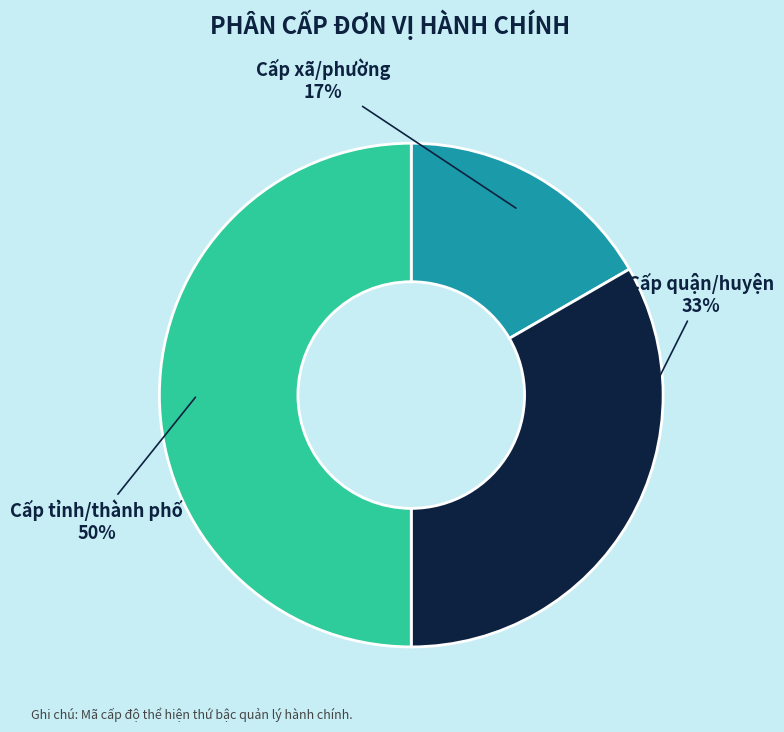

Between Cấp tỉnh/thành phố and Cấp quận/huyện, which is larger?

Cấp tỉnh/thành phố